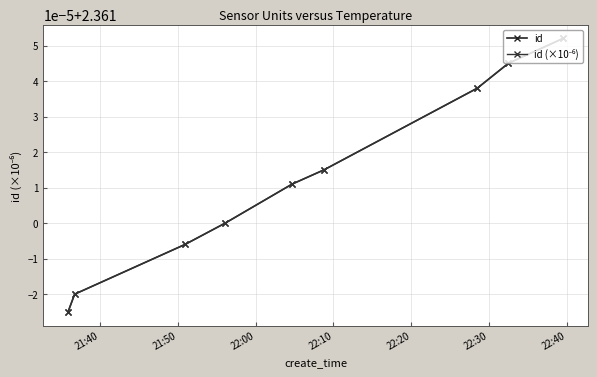

True or false: id and id (×10⁻⁶) cross at least once.

False